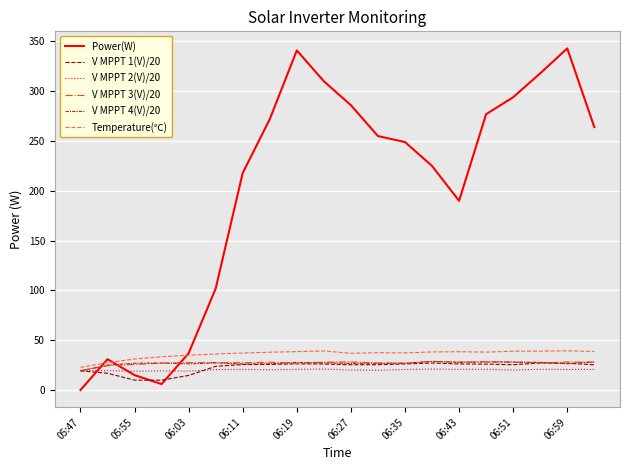

What is the maximum value for V MPPT 2(V)/20?

21.1